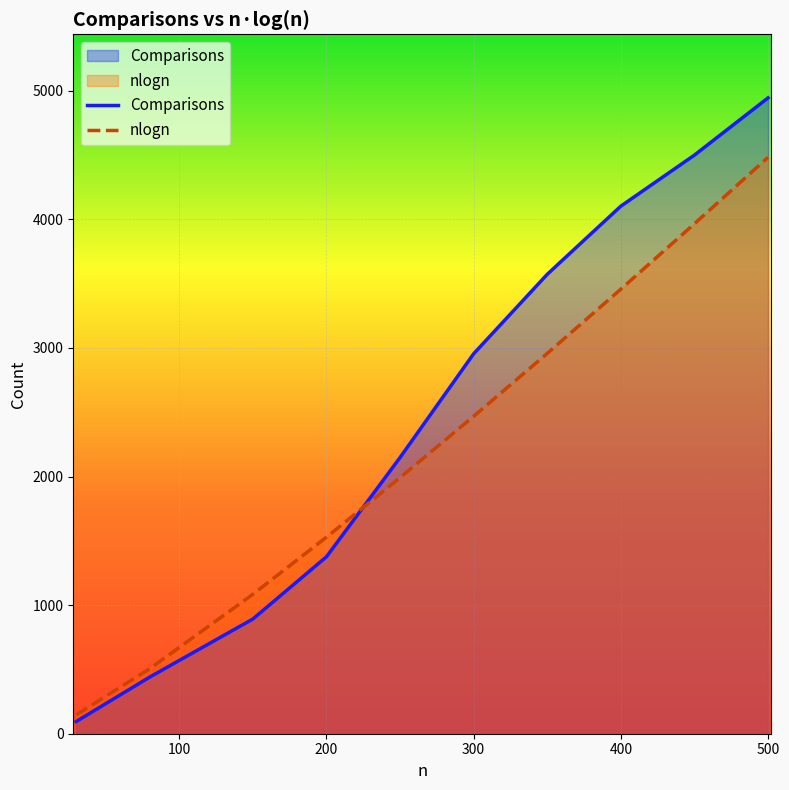

At how many categories does at least one series exceed 1557?

6